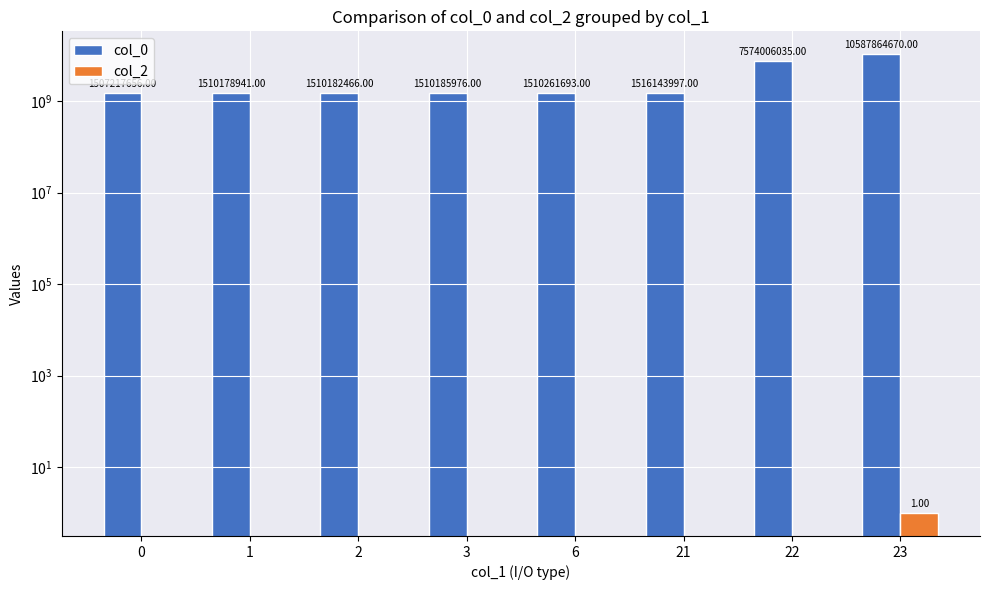

Is the value of col_0 at 3 greater than the value of col_2 at 3?

Yes